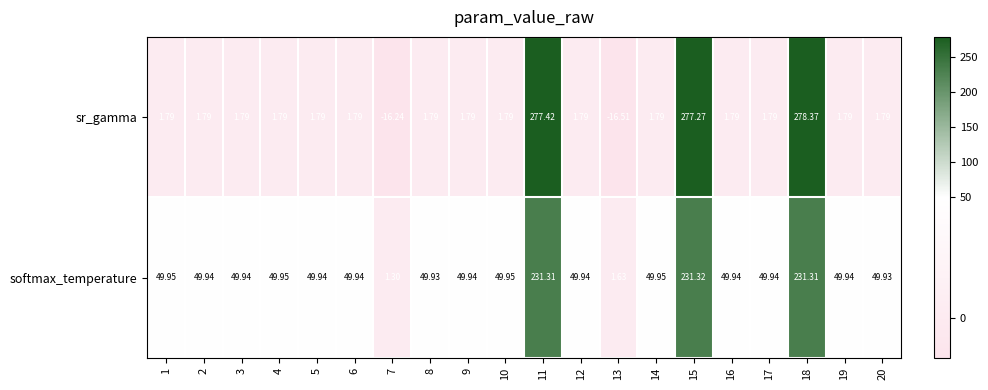

What is the total value across all series at 4?

51.7